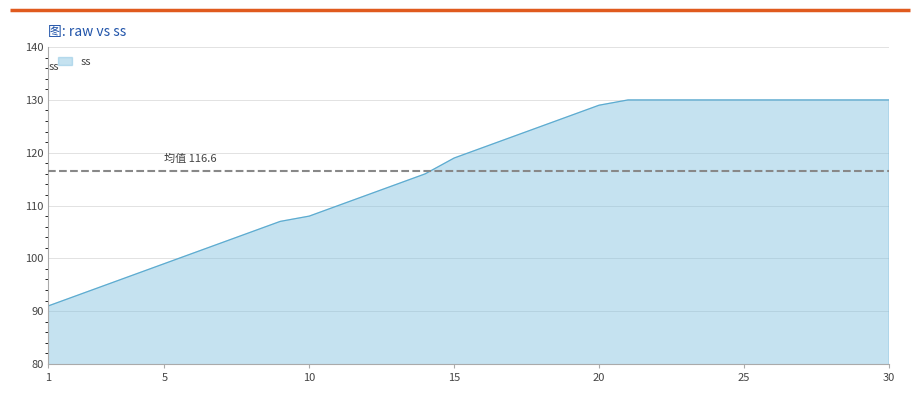

What is the maximum value shown in the chart?

130